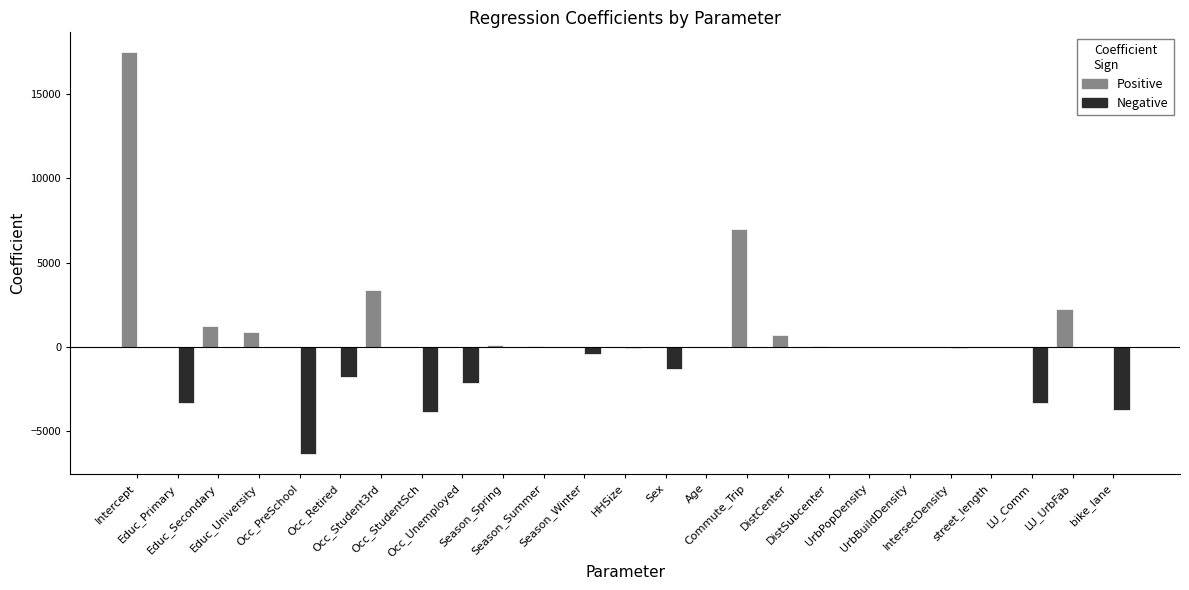

True or false: Positive has a value of -10844.1 at Occ_Unemployed.

False